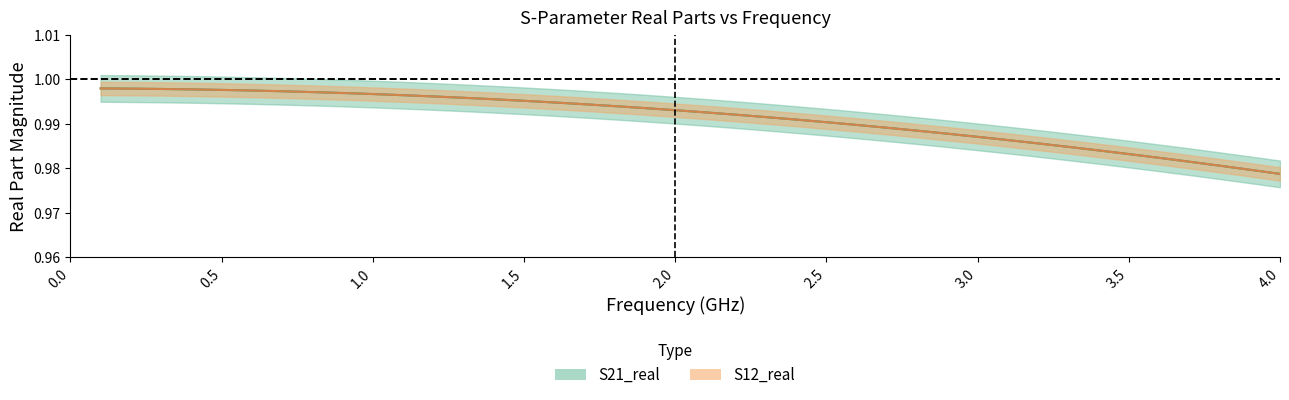

What is the value of the S21_real point at the 40th from the left?

1.0